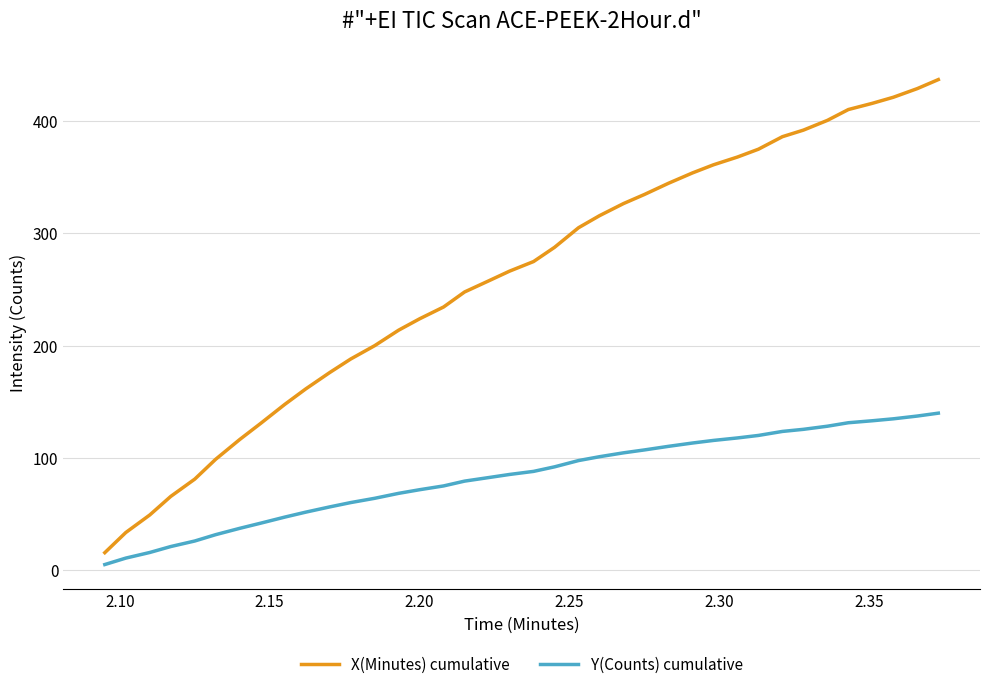

True or false: X(Minutes) cumulative and Y(Counts) cumulative cross at least once.

False